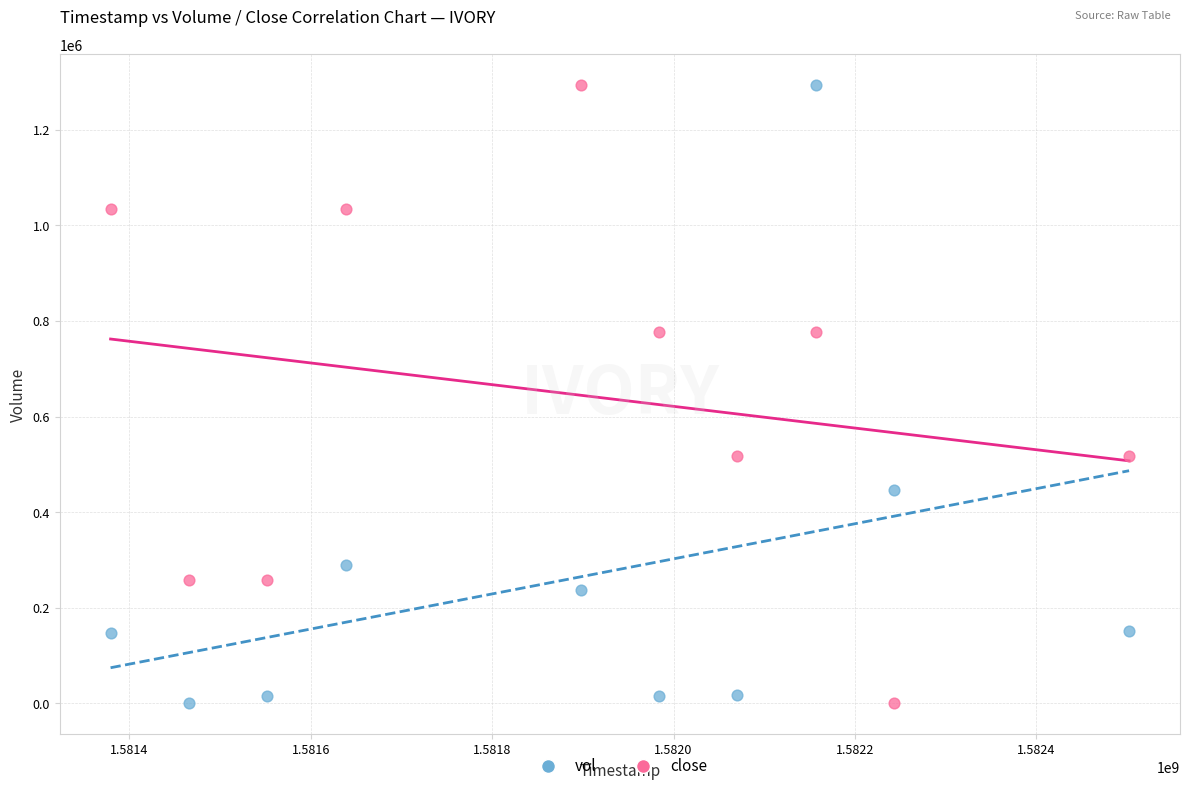

What is the X range (max minus min) for the scatter plot?

1123200.0